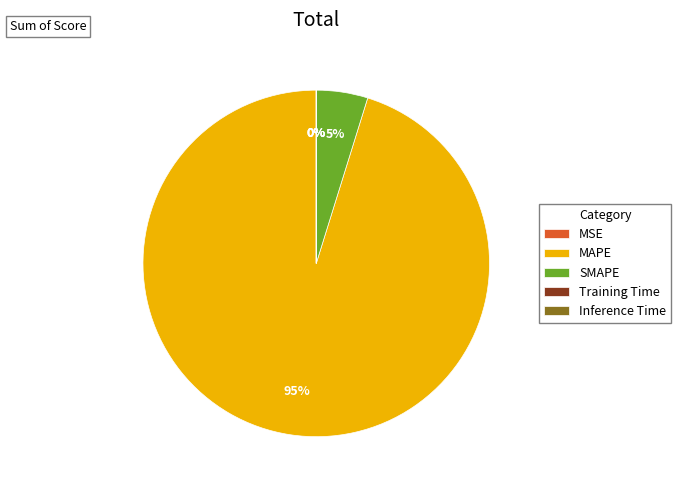

Do MAPE and SMAPE together represent more than half of the pie?

Yes